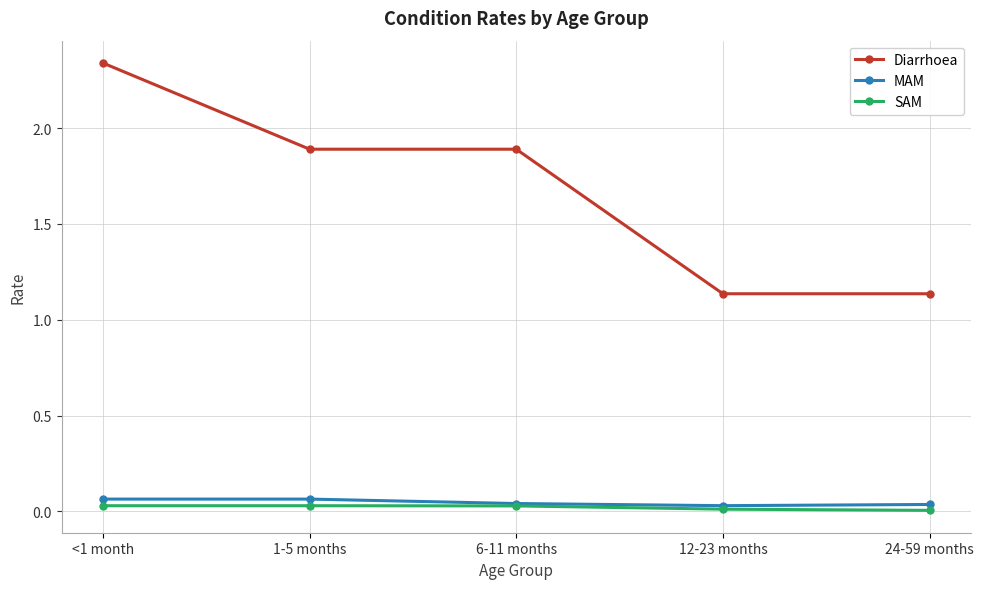

Which series has the widest spread of values?

Diarrhoea